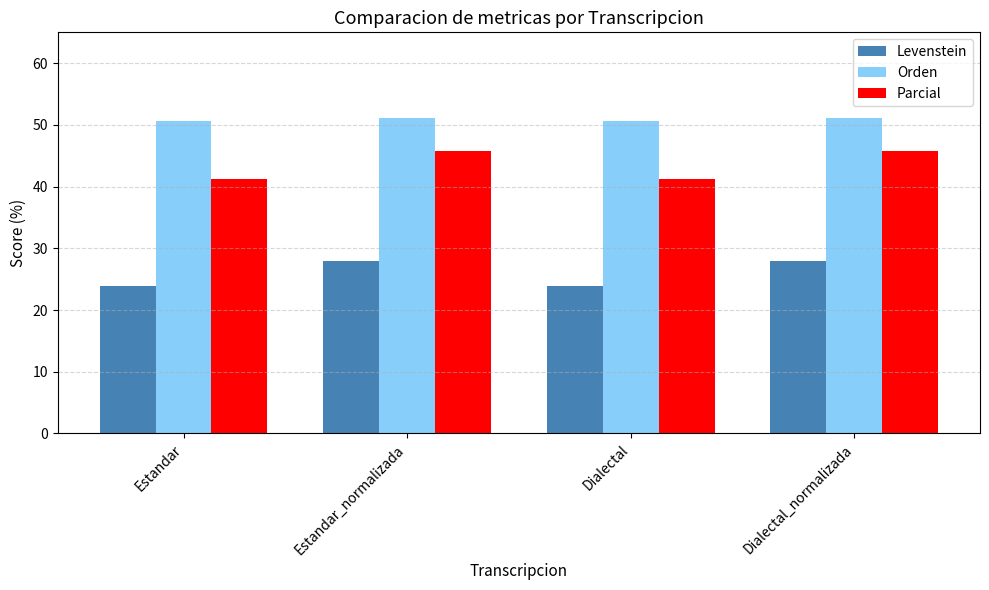

The value of Levenstein at Dialectal_normalizada is 28.0. True or false?

True